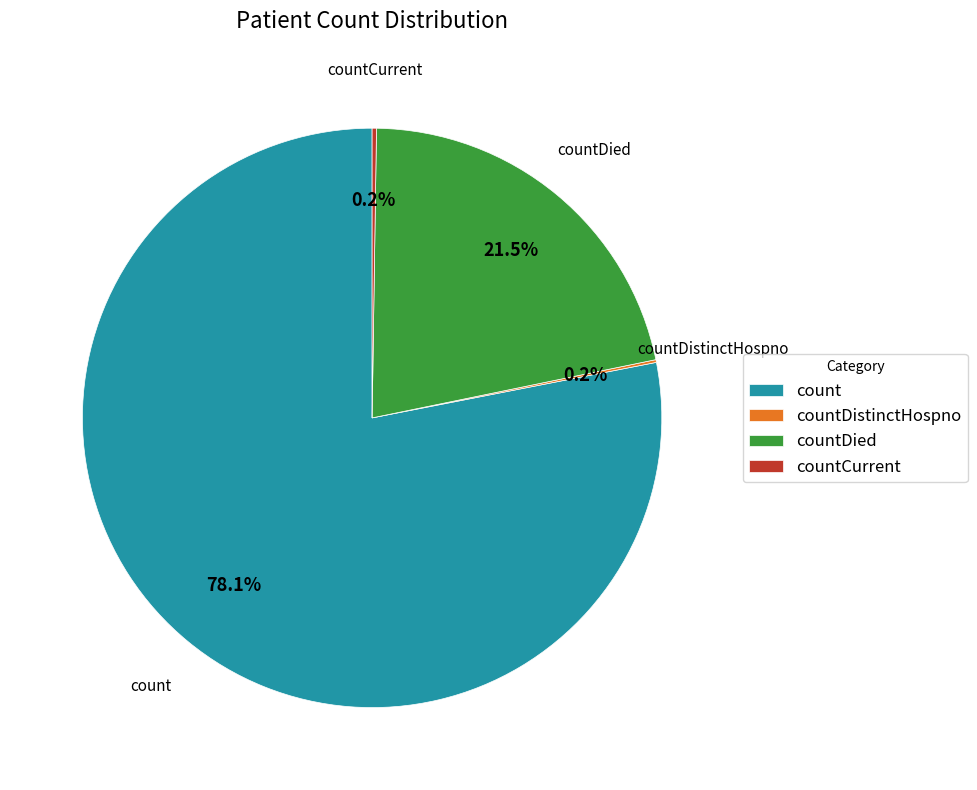

Which category has the biggest portion of the pie?

count